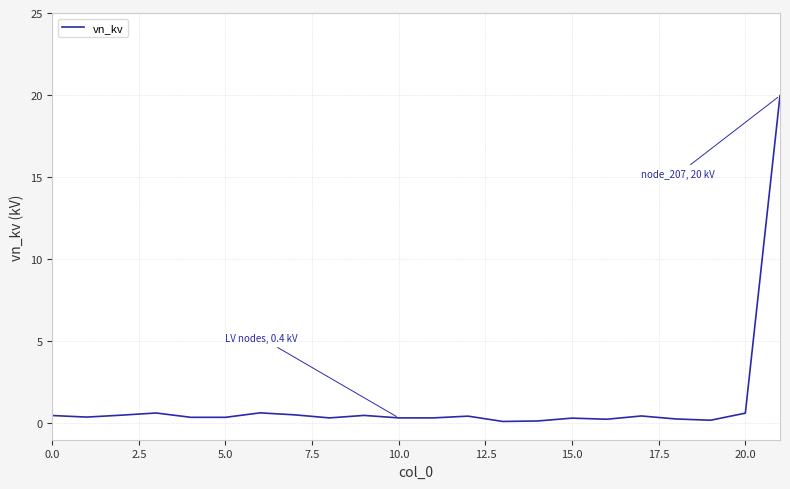

What is the difference between the maximum and minimum values?

19.9